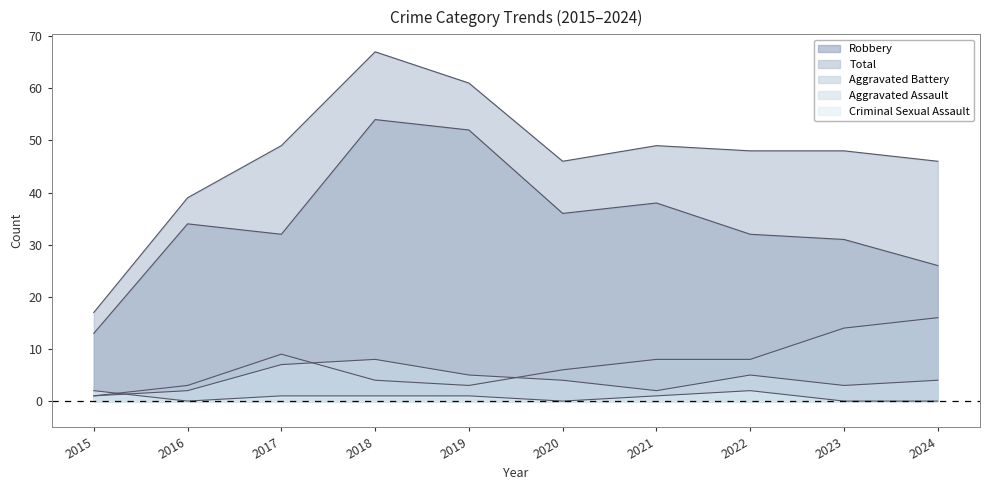

What is the value of the Robbery point at the 1st from the left?

13